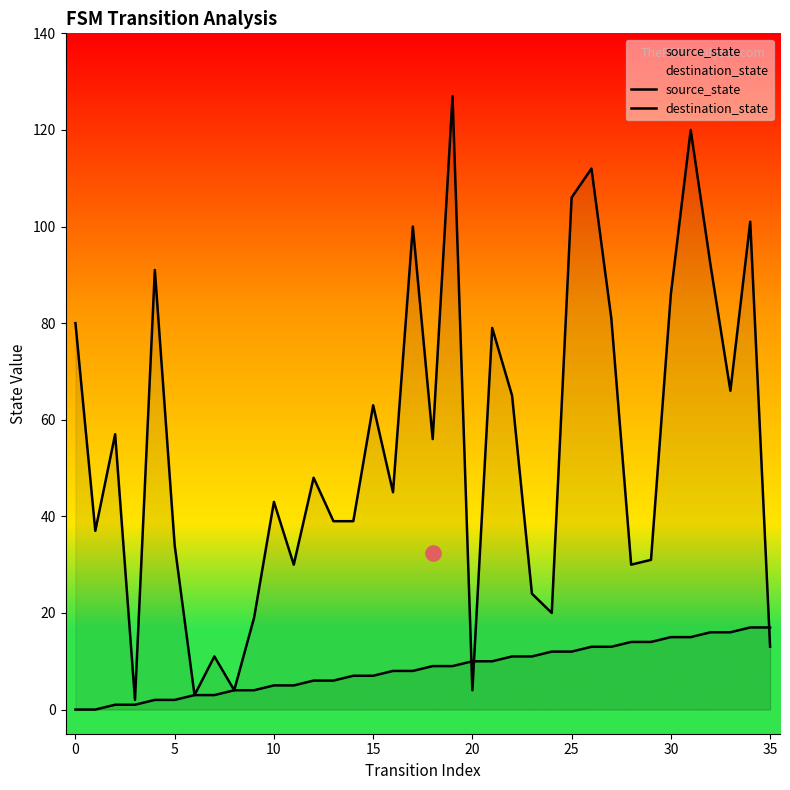

At which category is the sum across all series the highest?

19